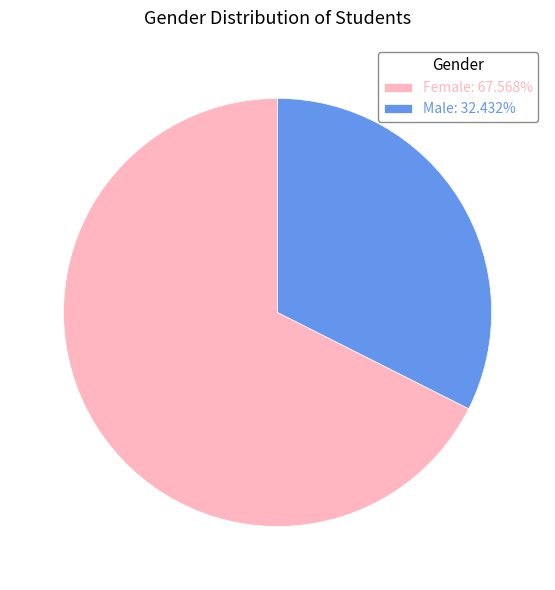

The Female slice represents 79% of the pie. True or false?

False